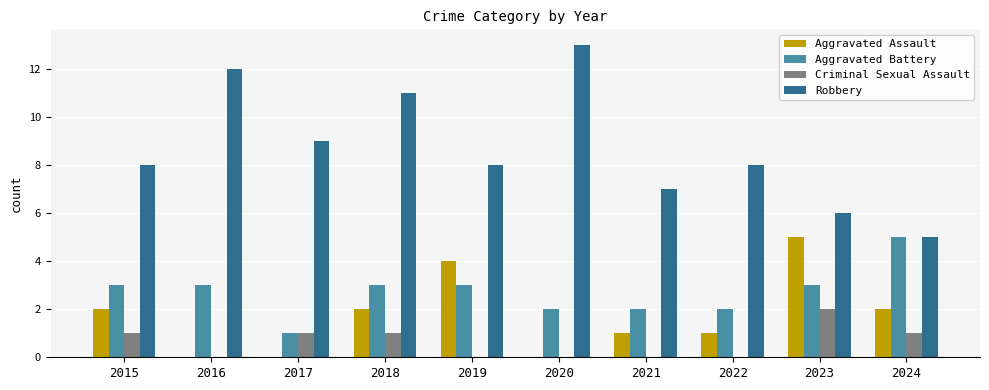

The value of Aggravated Battery at 2019 is 3. True or false?

True